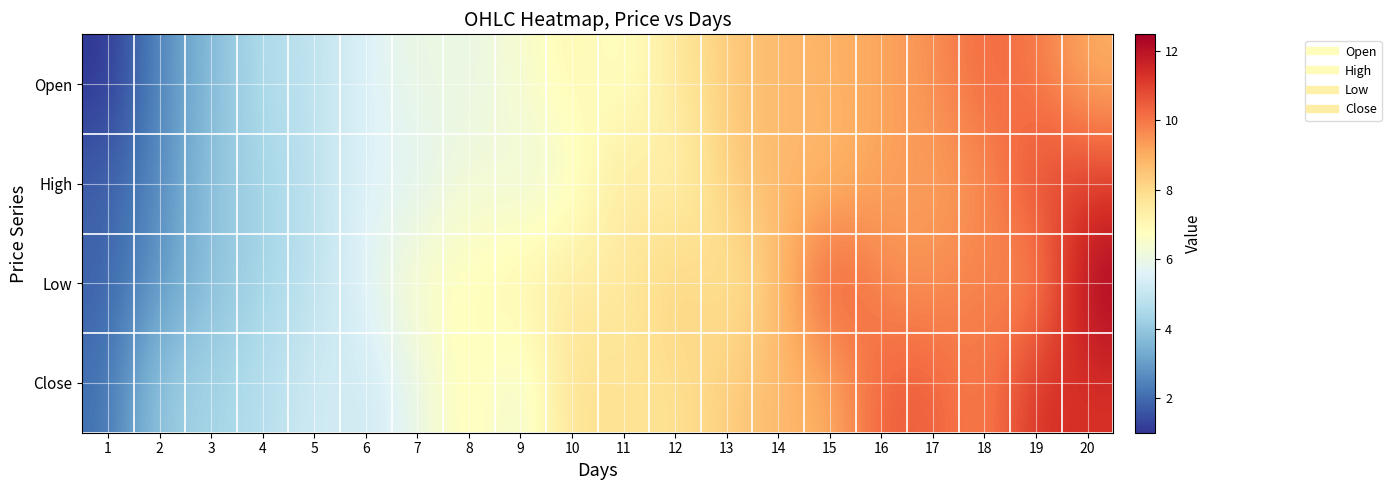

Reading right to left, extract all data points from this chart.

Open: 20=9.0	19=10.0	18=10.3	17=9.6	16=9.2	15=8.9	14=8.8	13=8.4	12=7.6	11=6.6	10=7.1	9=6.4	8=5.9	7=6.1	6=5.5	5=4.9	4=4.6	3=3.7	2=2.6	1=1.0
High: 20=11.1	19=10.9	18=9.5	17=9.3	16=9.3	15=8.7	14=8.9	13=8.3	12=7.0	11=7.7	10=6.4	9=6.0	8=6.4	7=5.6	6=5.6	5=4.8	4=4.3	3=4.0	2=2.6	1=1.8
Low: 20=12.5	19=9.3	18=10.0	17=9.5	16=9.6	15=10.9	14=8.5	13=7.6	12=8.4	11=7.4	10=7.5	9=7.2	8=6.8	7=6.7	6=5.7	5=4.9	4=4.3	3=3.8	2=2.9	1=1.8
Close: 20=11.3	19=11.4	18=9.7	17=10.5	16=10.5	15=8.9	14=8.8	13=8.3	12=7.8	11=7.7	10=7.9	9=6.0	8=7.1	7=5.9	6=5.2	5=5.3	4=4.7	3=4.3	2=4.1	1=2.1